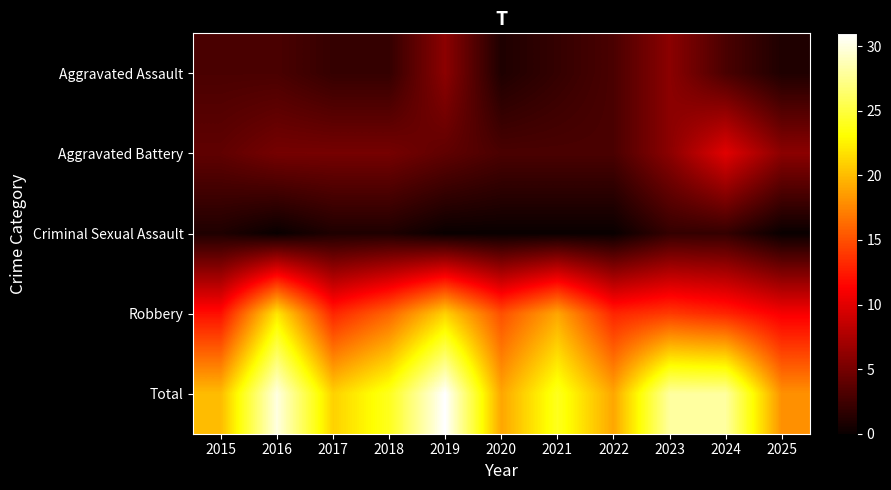

What is the total value across all series at 2022?

38